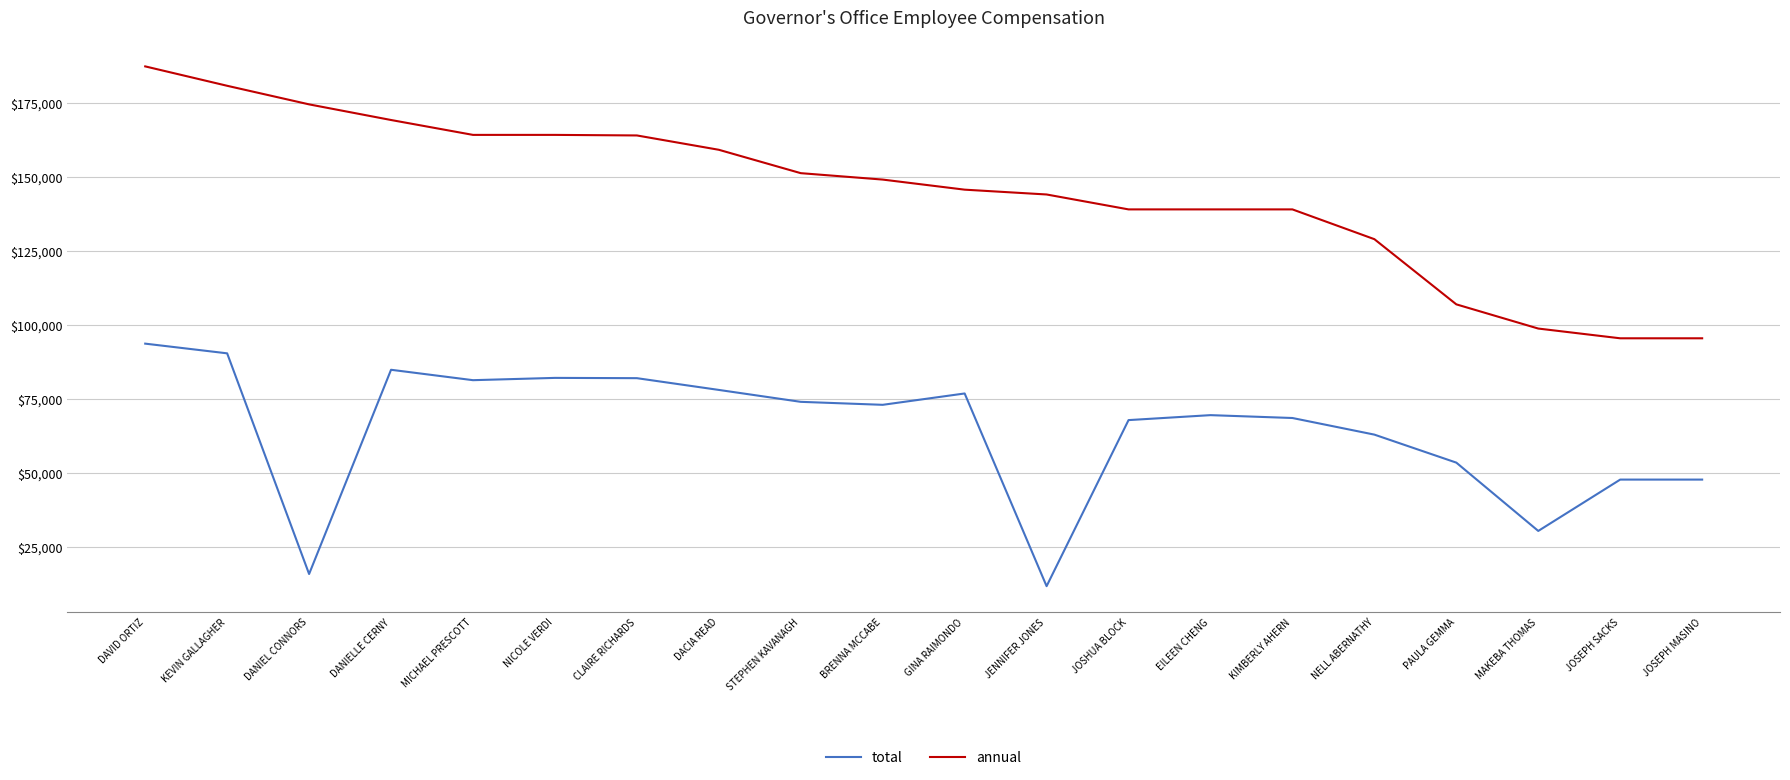

What position from the left is STEPHEN KAVANAGH?

9